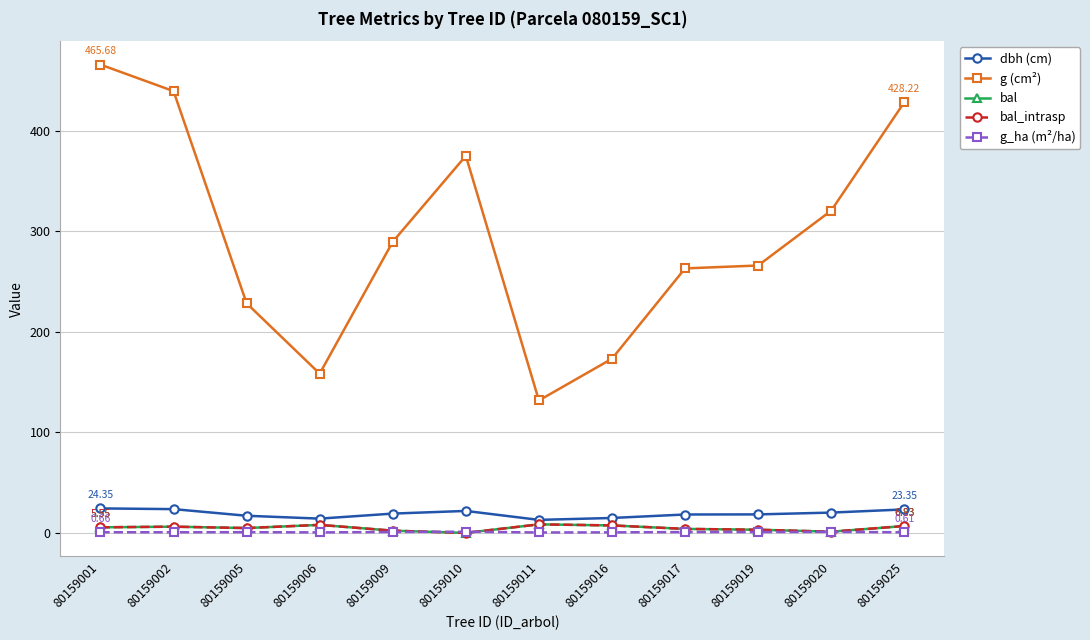

What is the value of the g_ha (m²/ha) point at the 5th from the left?

0.9